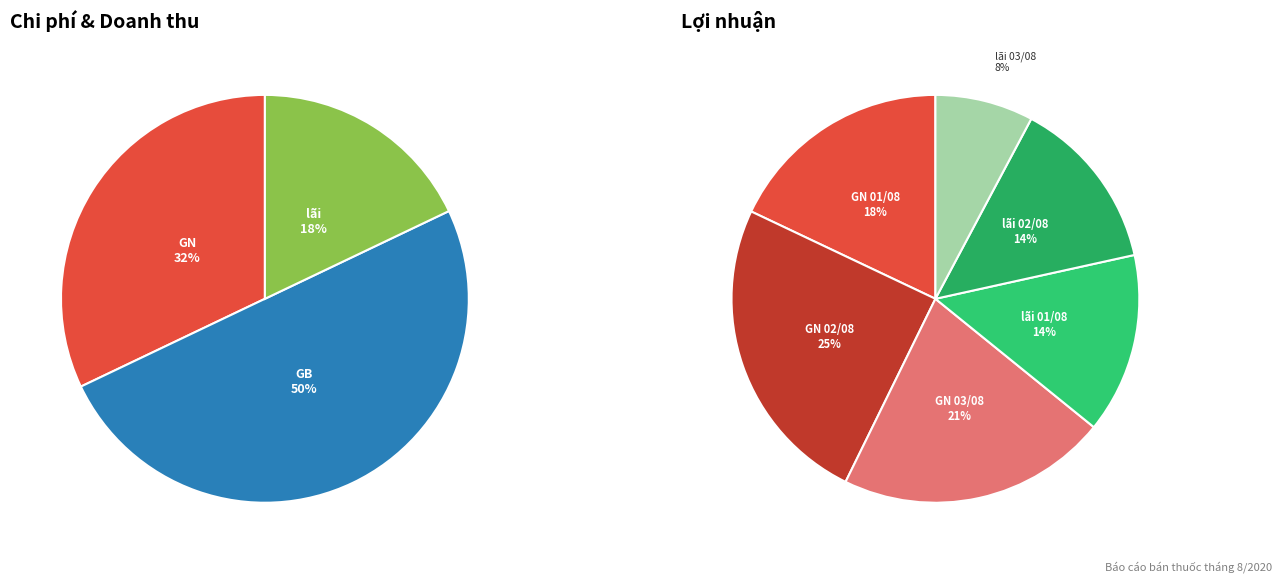

True or false: 2020-08-03 accounts for 20% of the total.

False